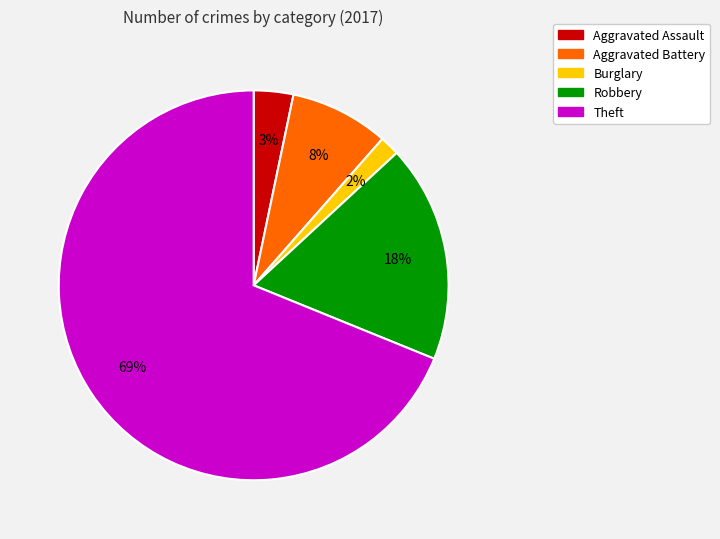

How many segments does this pie chart have?

5